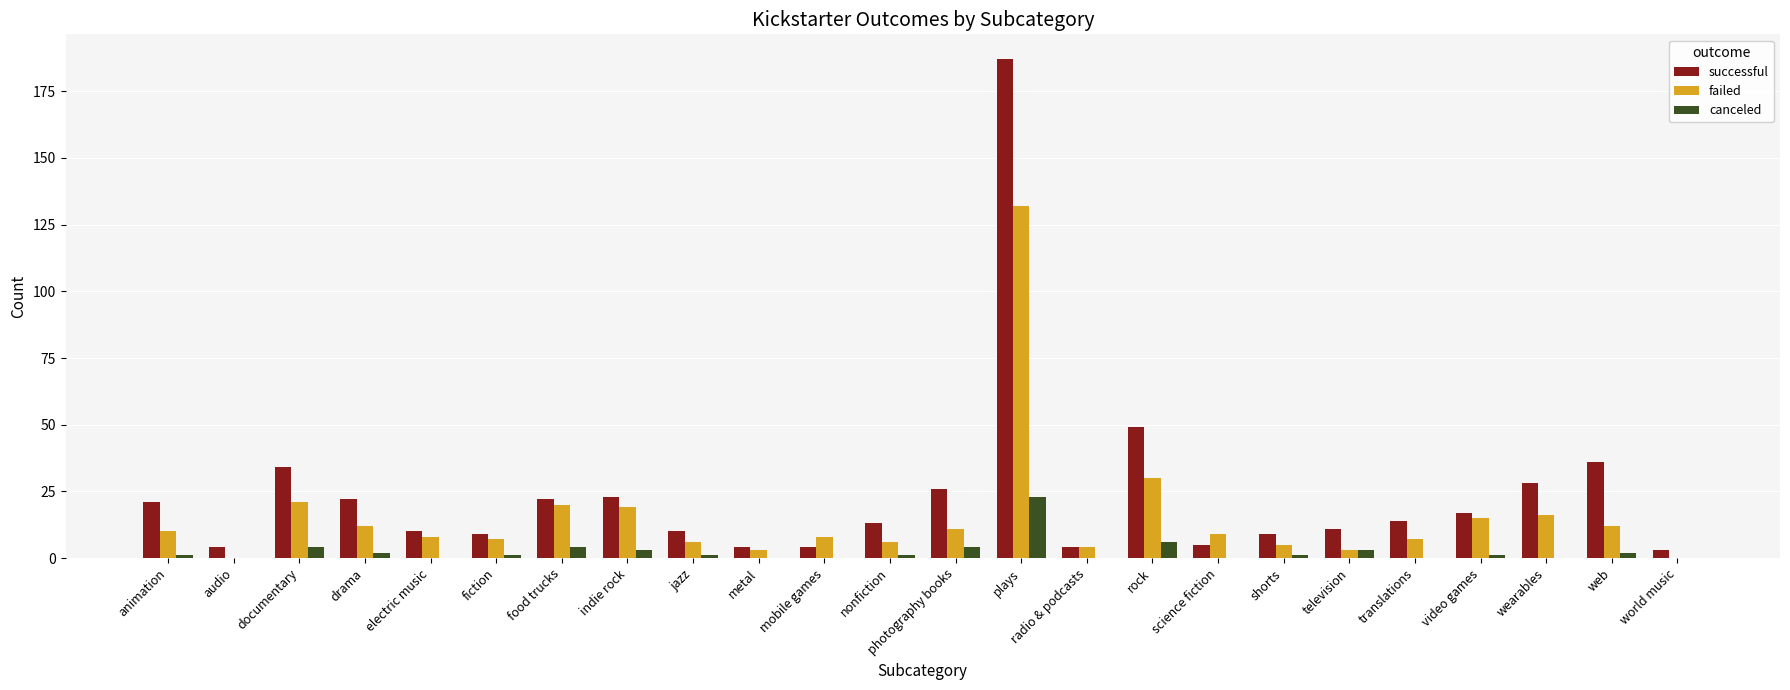

Where is canceled nearest to the value 11?

rock